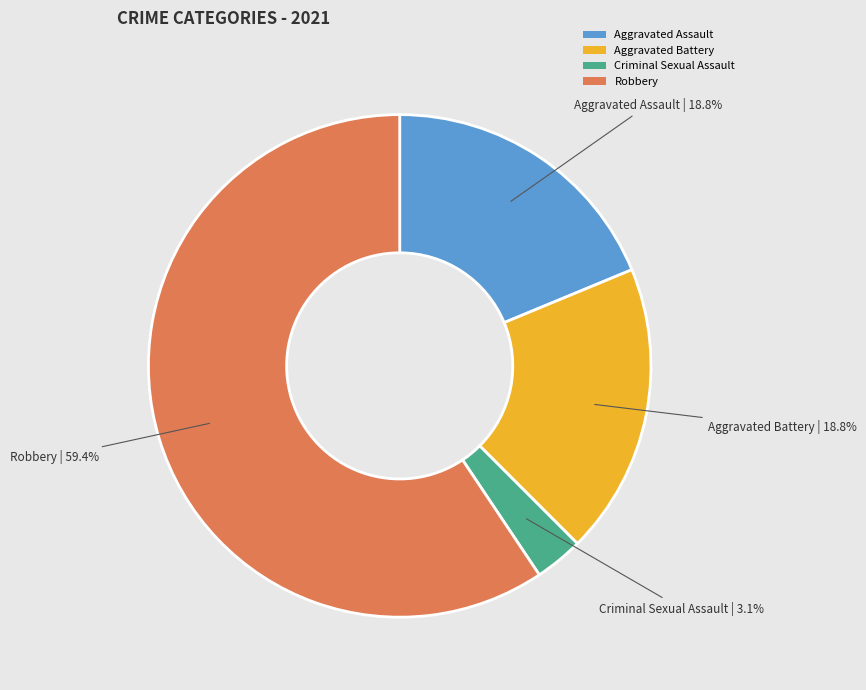

Which has a higher value, Robbery or Aggravated Assault?

Robbery